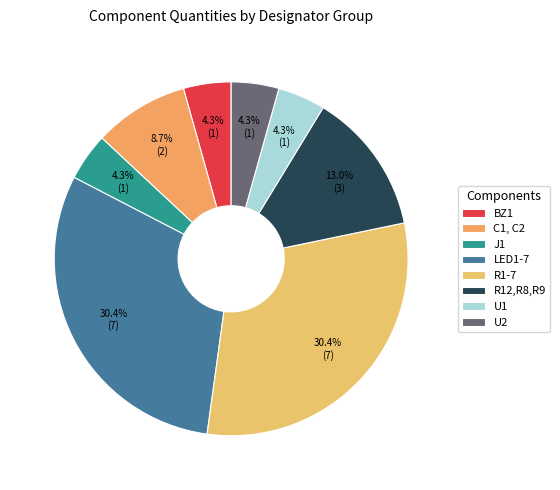

To the nearest percent, what percentage of the pie is U2?

4%